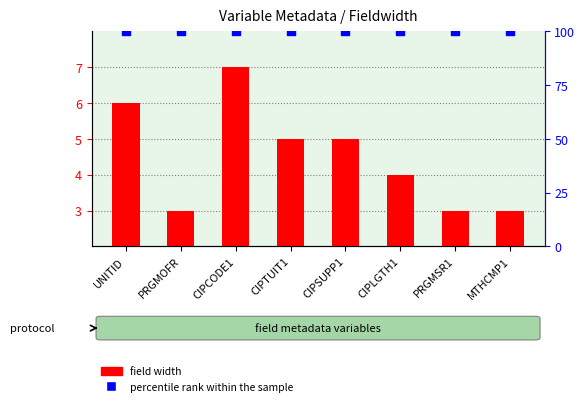

Which series contains the lowest Y value?

field width